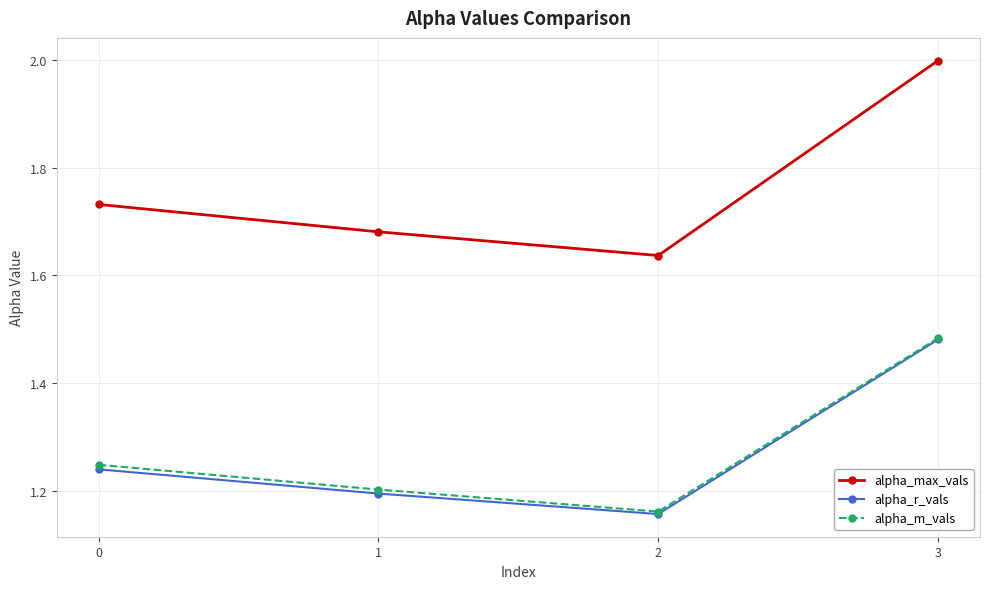

In alpha_r_vals, how many points are lower than both neighbors (excluding endpoints)?

1